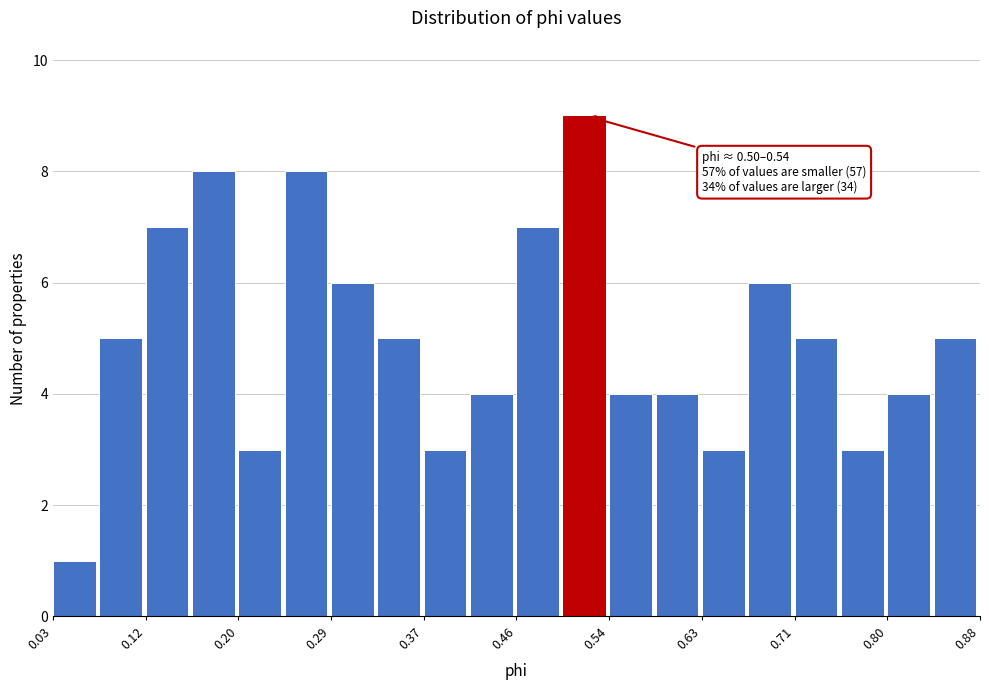

Over which range of the x-axis is the bar tallest?

0.50 to 0.54